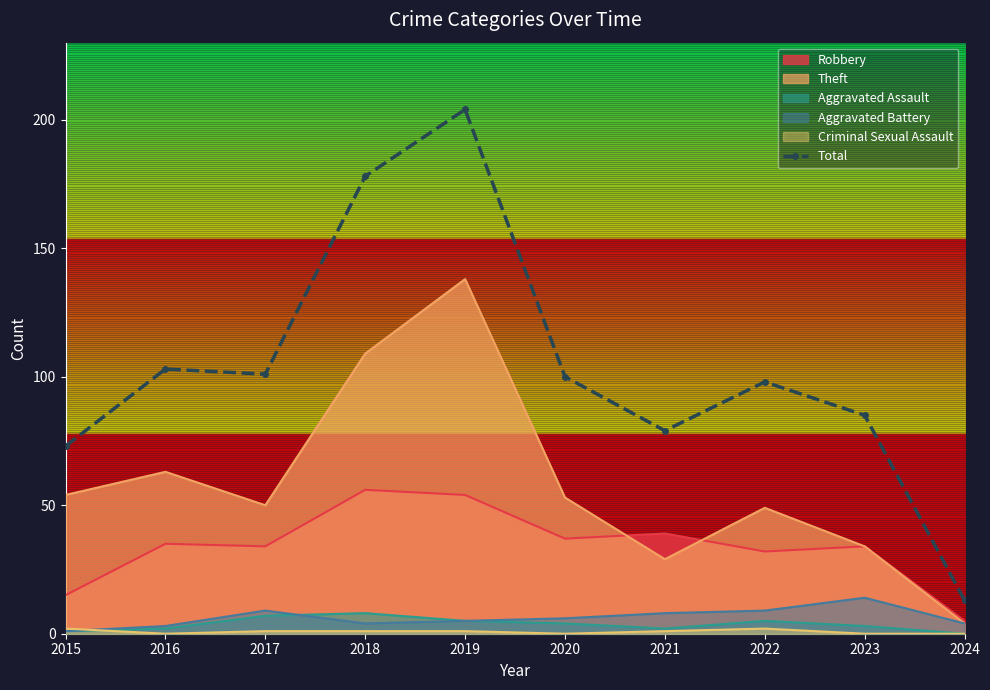

Which label corresponds to the smallest value in the chart?

2024